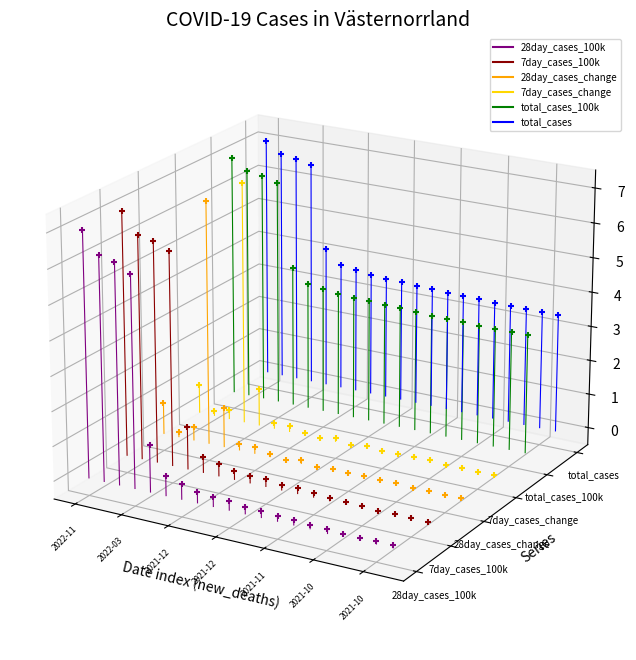

What are all the series names shown in the legend?

28day_cases_100k, 7day_cases_100k, 28day_cases_change, 7day_cases_change, total_cases_100k, total_cases